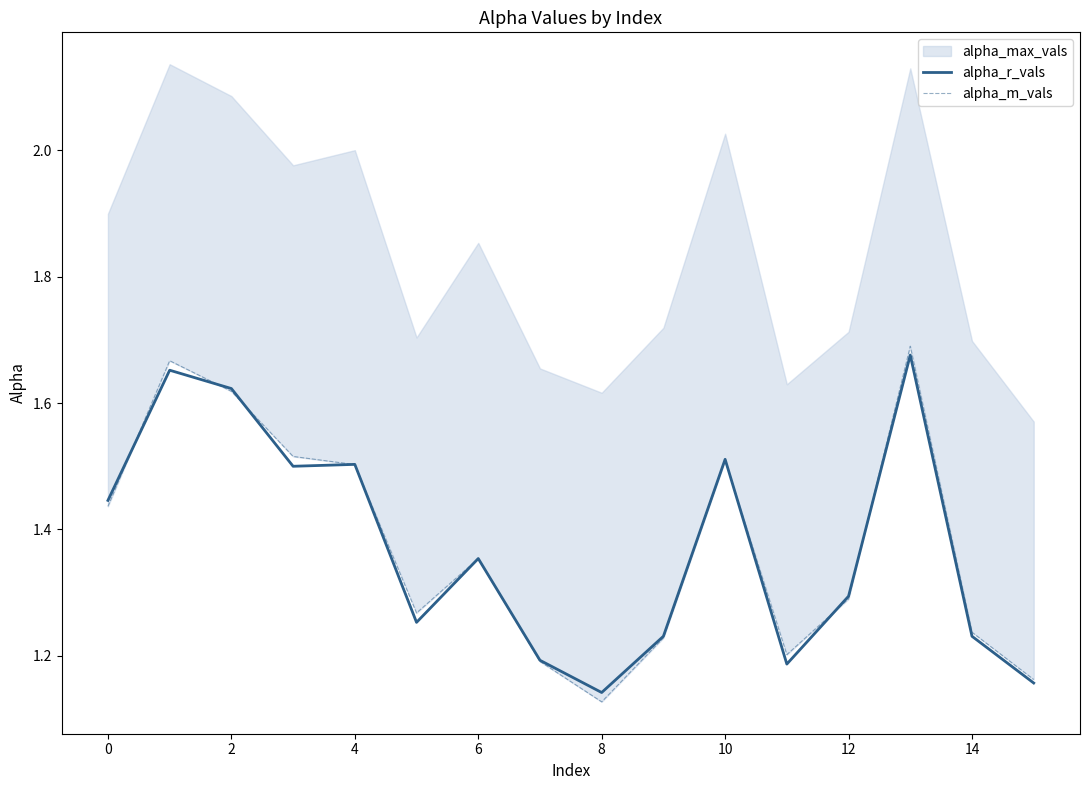

The alpha_r_vals series shows 2.5 at 6. True or false?

False